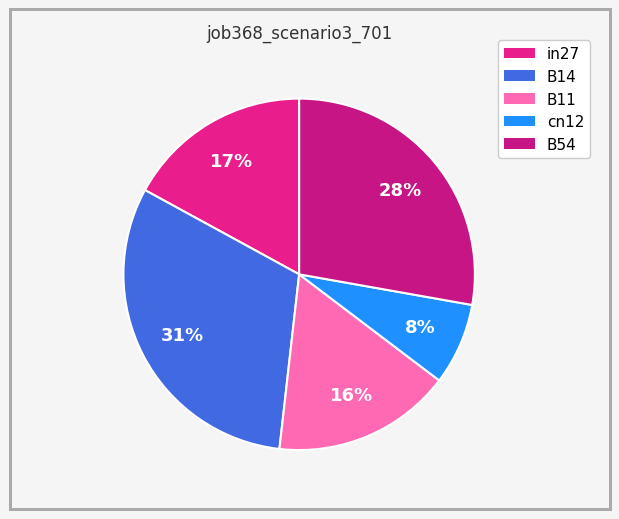

The B14 slice represents 31% of the pie. True or false?

True